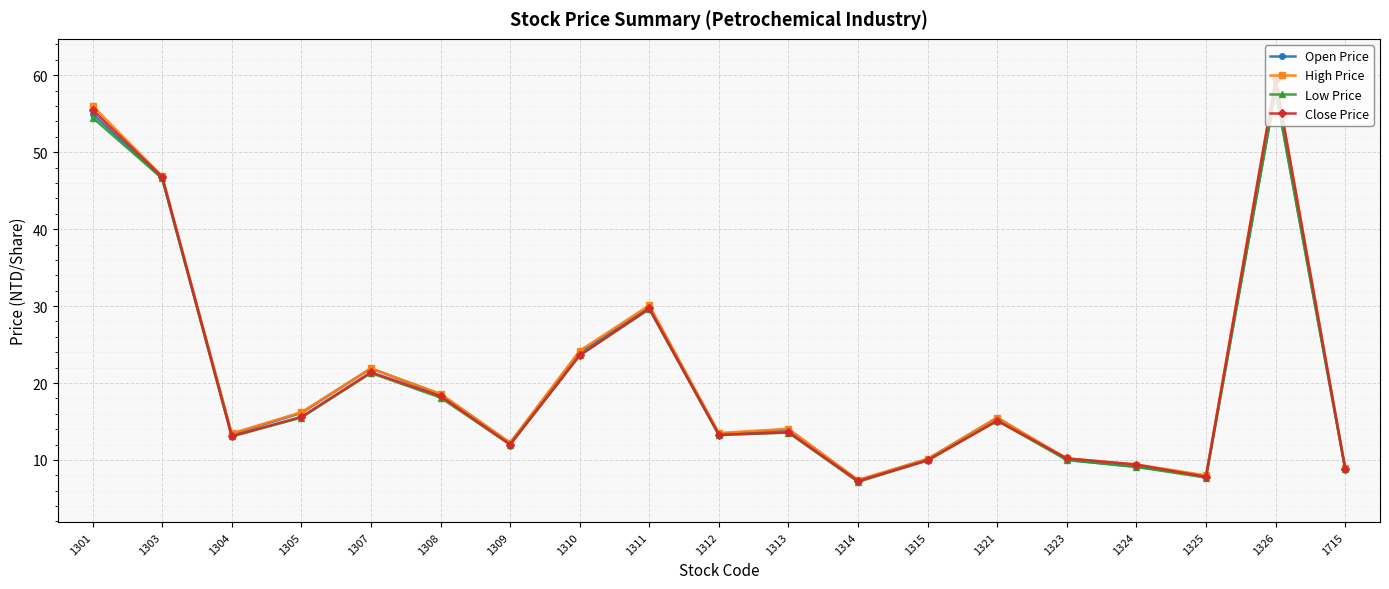

How many values in the Open Price series exceed 13?

12